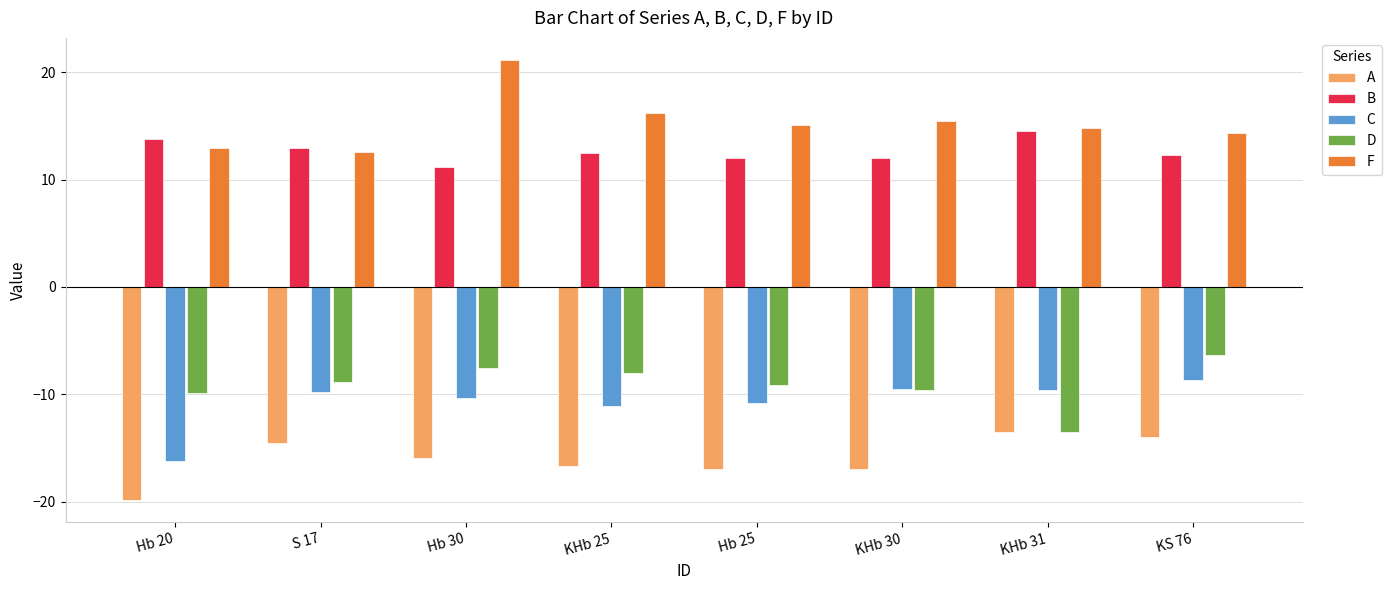

What position from the right is KHb 25?

5